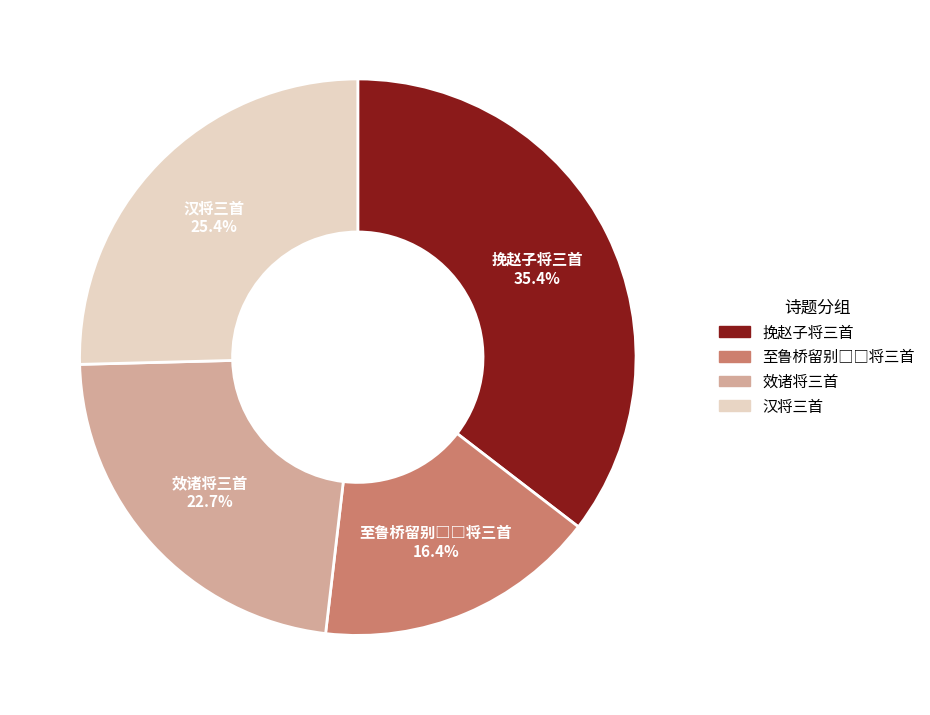

Does any single category account for the majority?

No